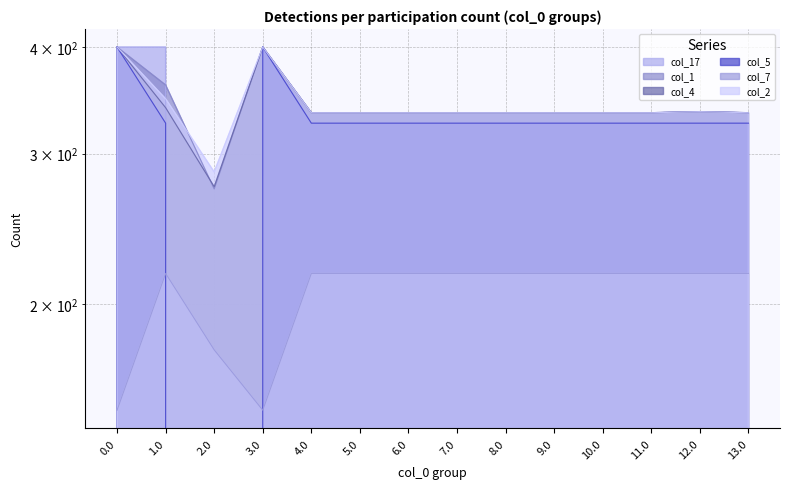

True or false: col_1 and col_7 cross at least once.

False